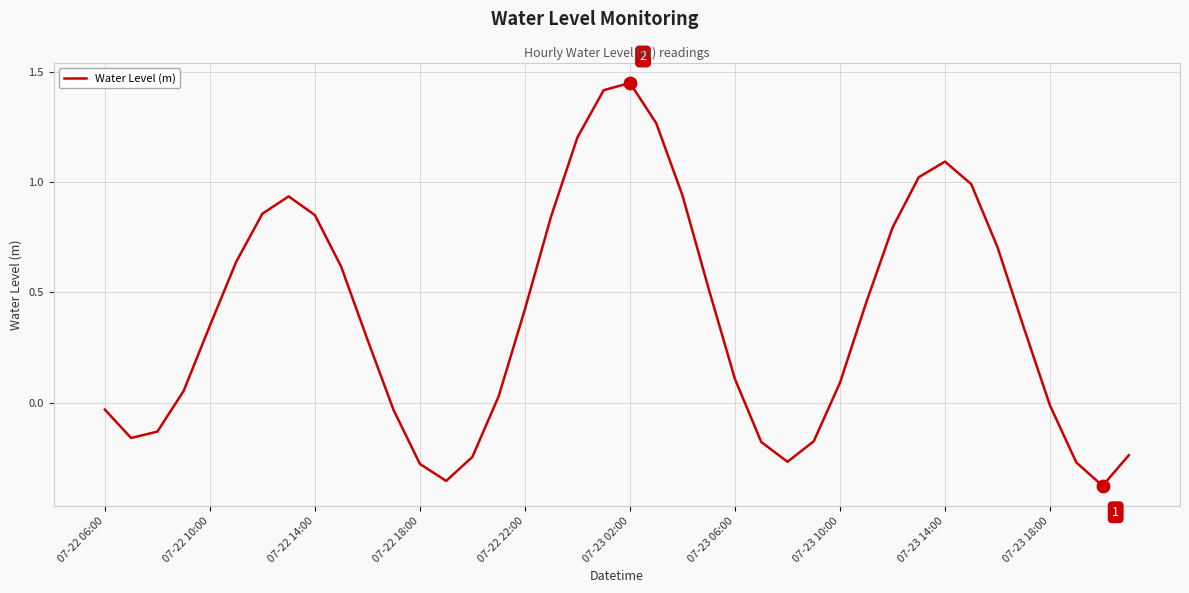

What is the difference between the maximum and minimum values?

1.8